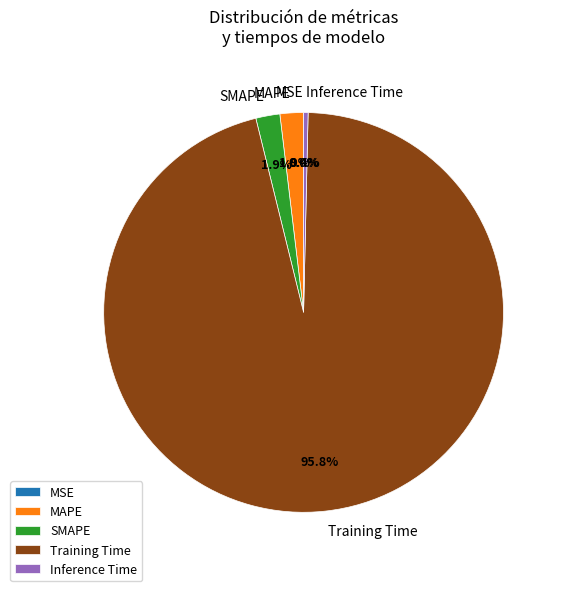

Which has a higher value, SMAPE or Inference Time?

SMAPE